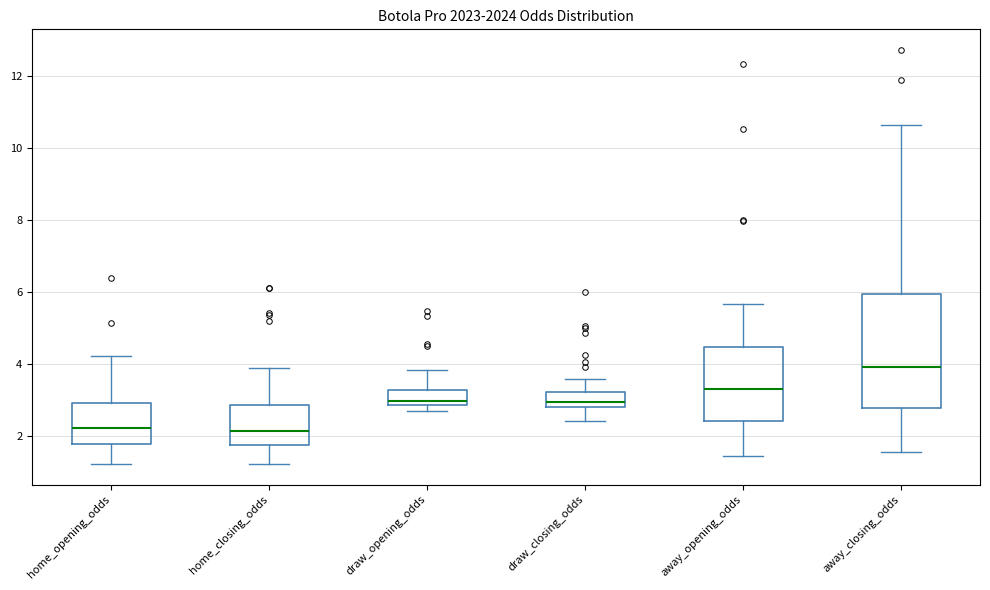

Where is the lower edge of the box for draw_opening_odds on the y-axis? The values are not printed on the chart, so give them approximately, as read against the axis.

2.8